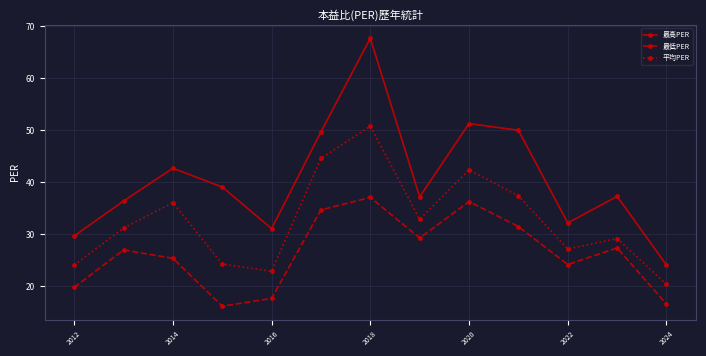

Does the chart display data point markers on the line(s)?

Yes